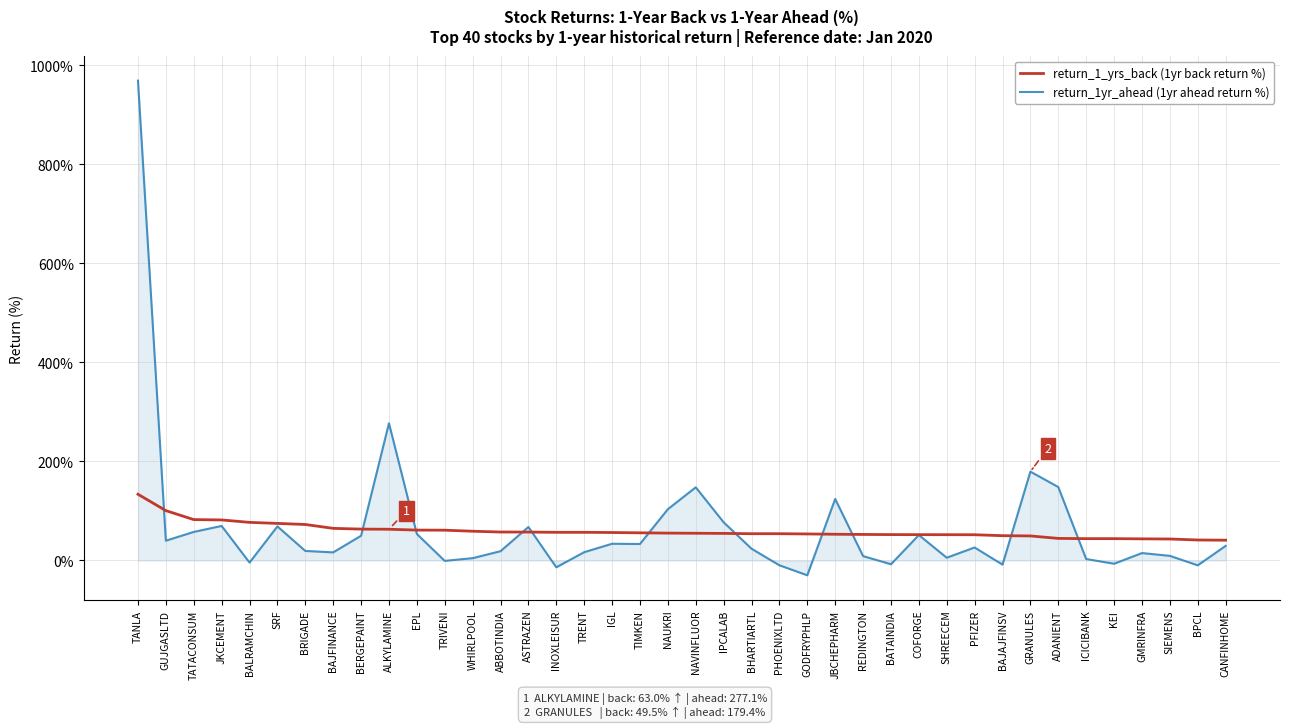

The return_1_yrs_back (1yr back return %) series shows 57.4 at ABBOTINDIA. True or false?

True